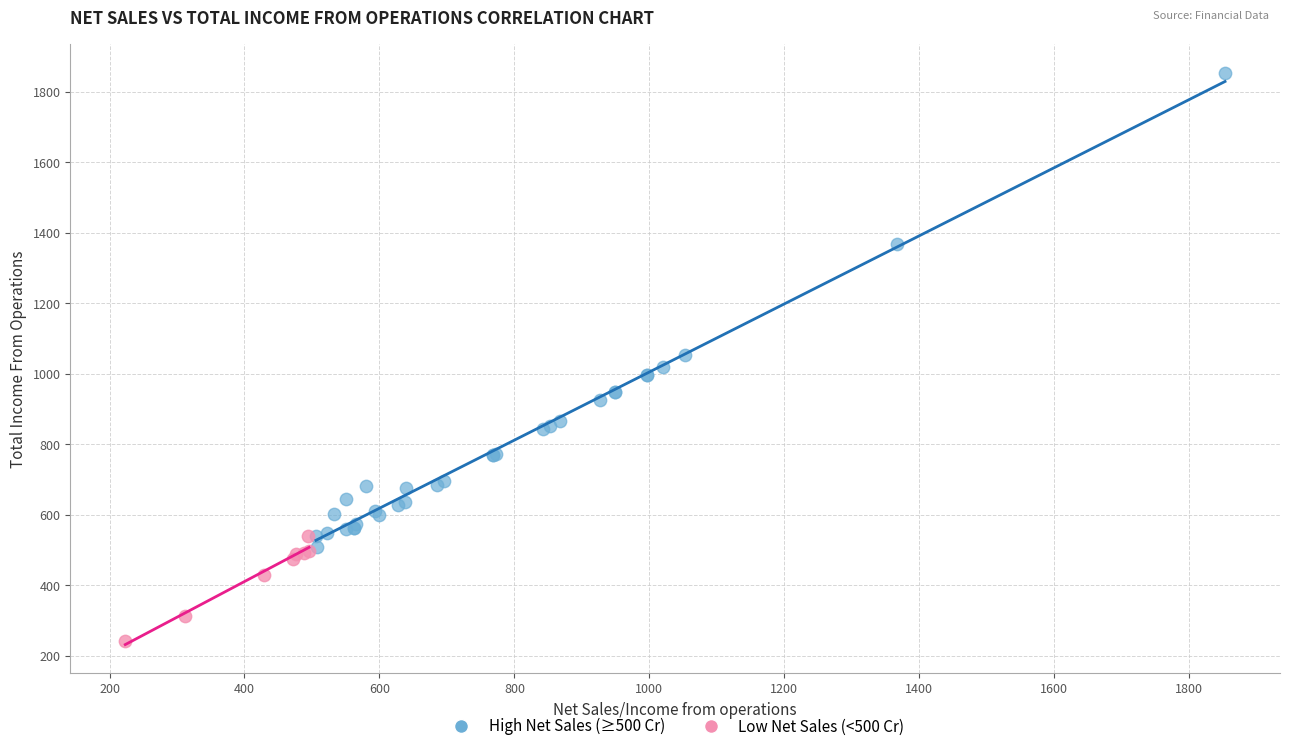

Which series has the widest spread of Y values?

High Net Sales (≥500 Cr)